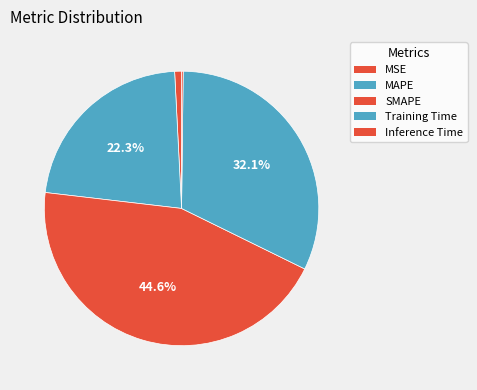

Which slice is the smallest?

Inference Time